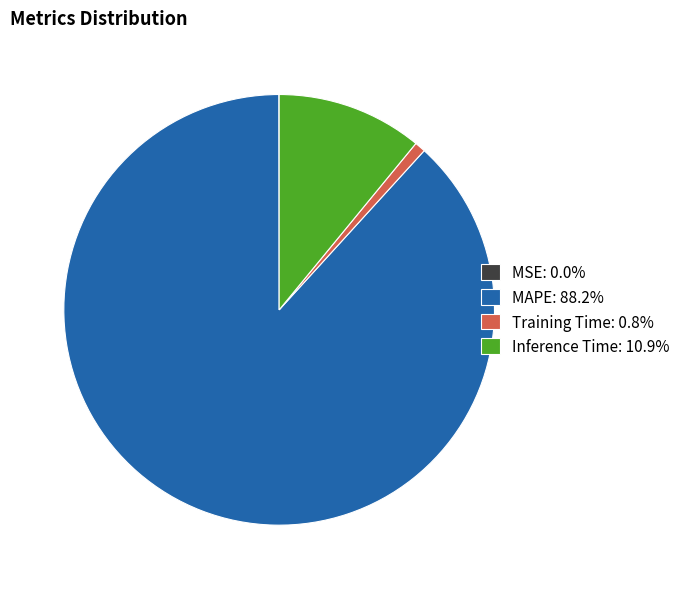

Does any single category account for the majority?

Yes